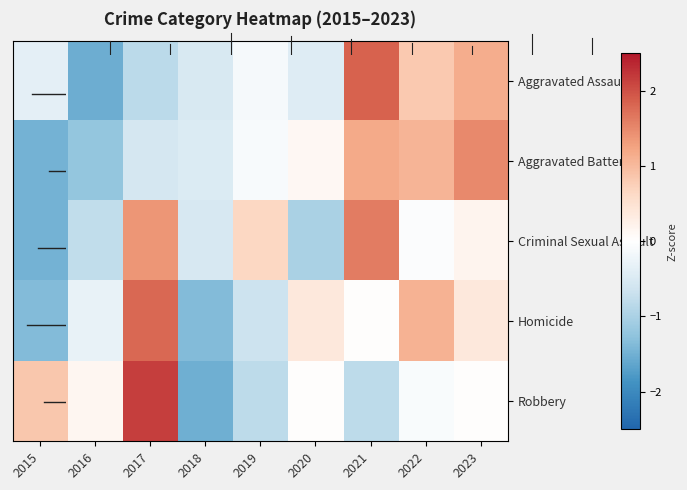

Reading left to right, extract all data points from this chart.

Aggravated Assault: 2015=-0.4	2016=-1.5	2017=-0.8	2018=-0.5	2019=-0.1	2020=-0.4	2021=1.8	2022=0.8	2023=1.1
Aggravated Battery: 2015=-1.5	2016=-1.2	2017=-0.5	2018=-0.5	2019=-0.1	2020=0.1	2021=1.2	2022=1.1	2023=1.5
Criminal Sexual Assault: 2015=-1.5	2016=-0.8	2017=1.4	2018=-0.5	2019=0.7	2020=-1.0	2021=1.6	2022=-0.1	2023=0.2
Homicide: 2015=-1.4	2016=-0.3	2017=1.8	2018=-1.4	2019=-0.7	2020=0.4	2021=0.0	2022=1.1	2023=0.4
Robbery: 2015=0.9	2016=0.1	2017=2.2	2018=-1.5	2019=-0.8	2020=0.0	2021=-0.8	2022=-0.1	2023=0.0